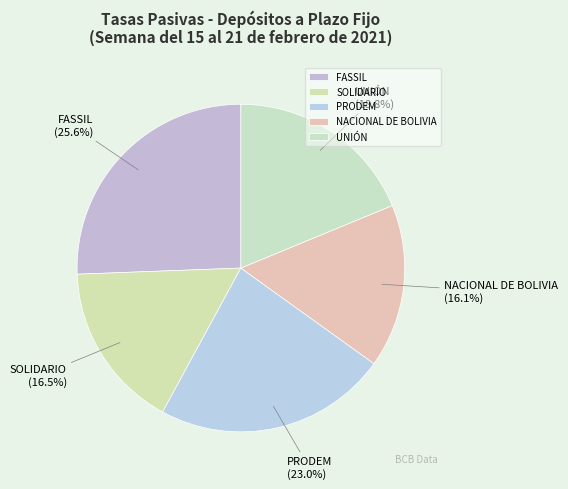

What is the largest slice in the pie chart?

FASSIL